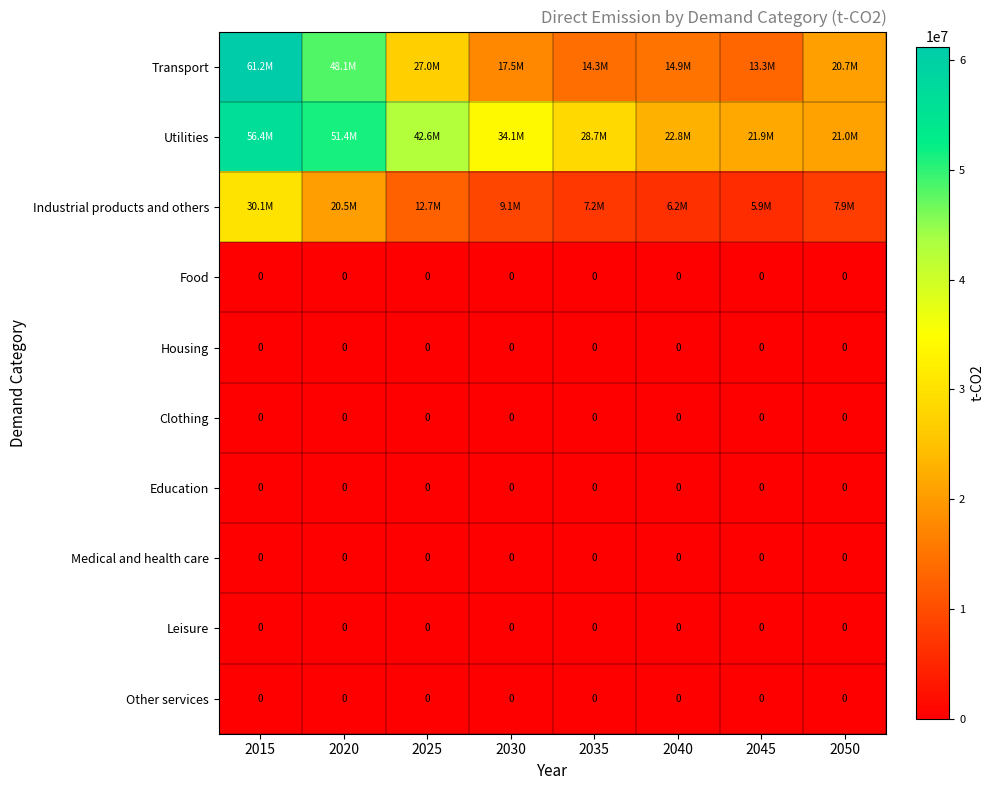

At how many categories does at least one series exceed 51172894?

2